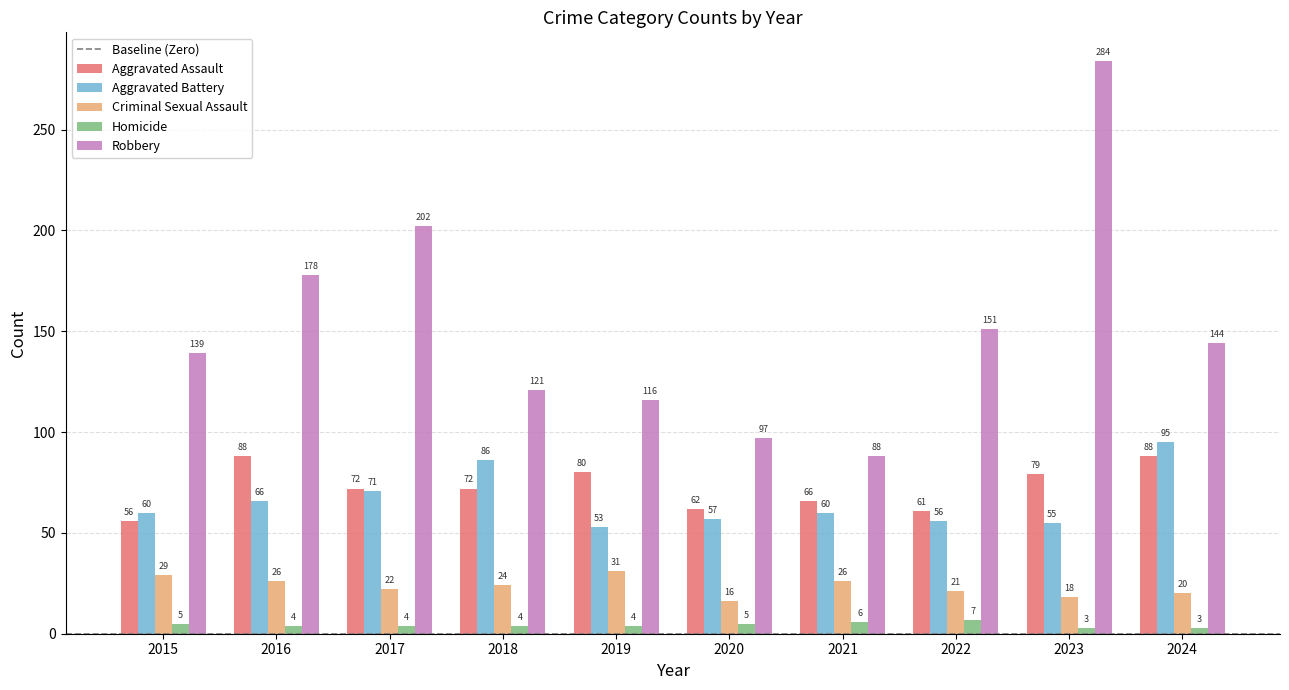

What is the total value across all series at 2018?

307